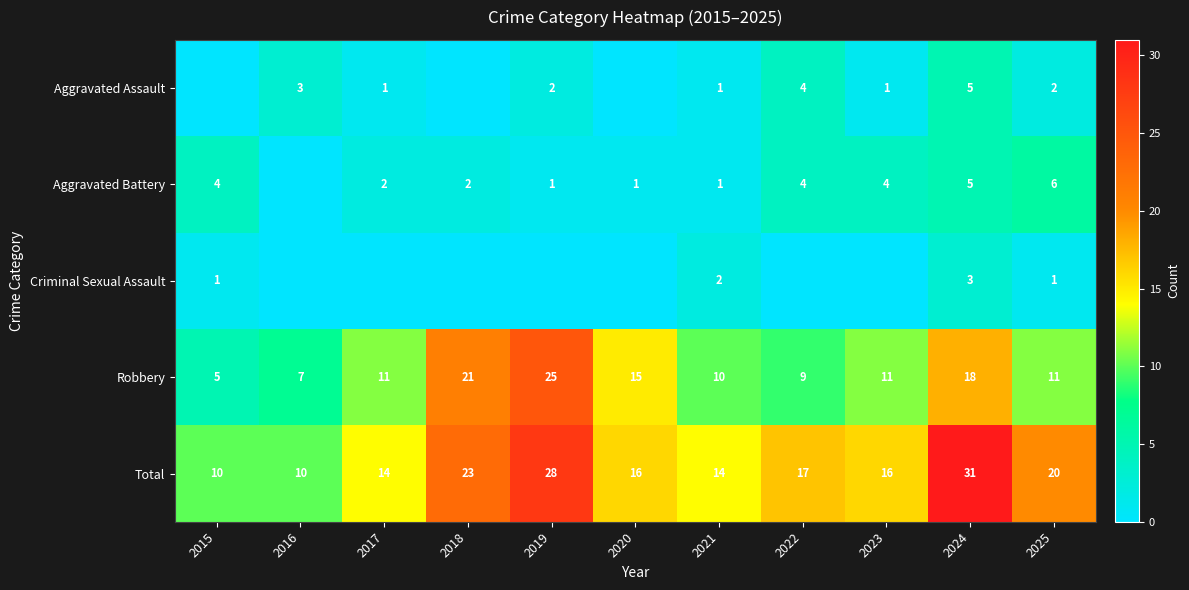

What is the approximate value of Robbery at 2017?

11